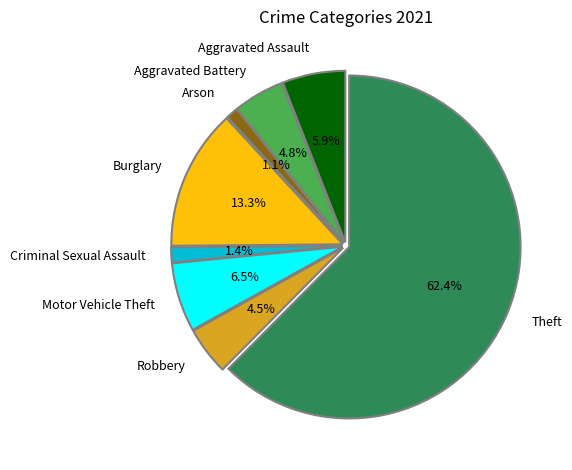

To the nearest percent, what is the average slice percentage?

12%